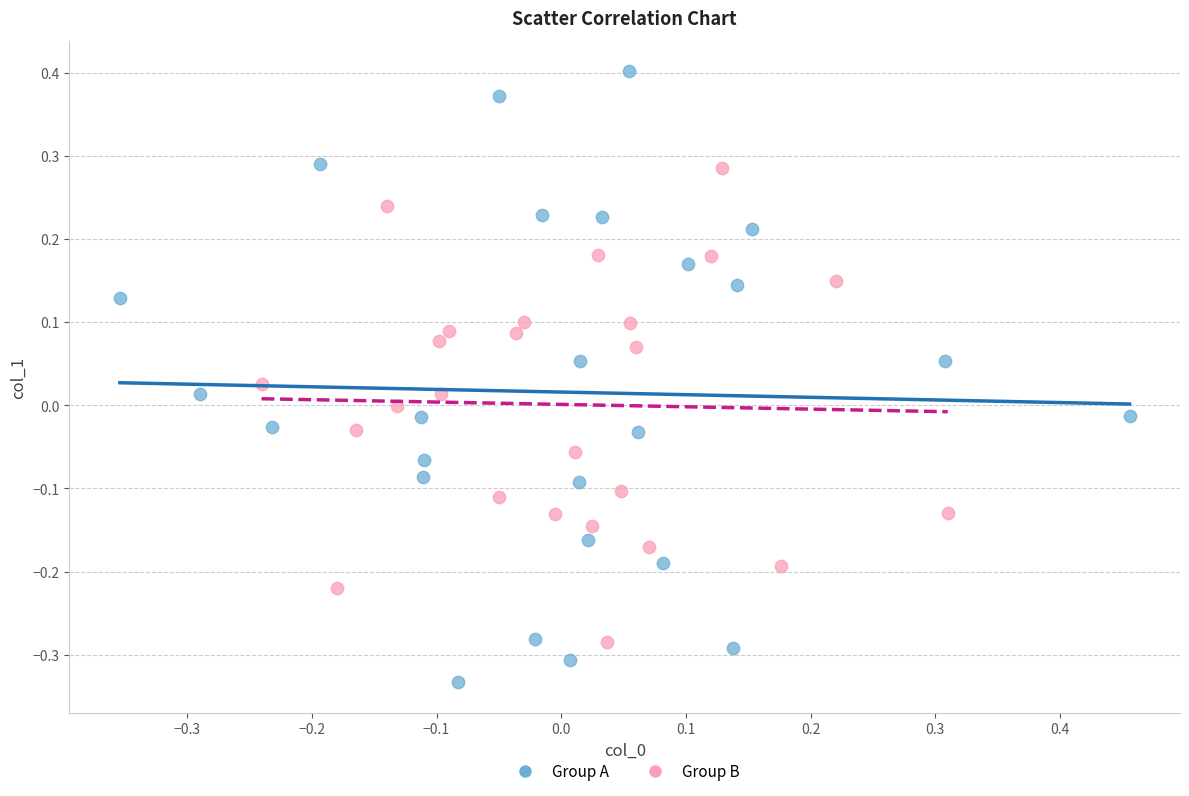

Which series reaches the minimum Y coordinate?

Group A